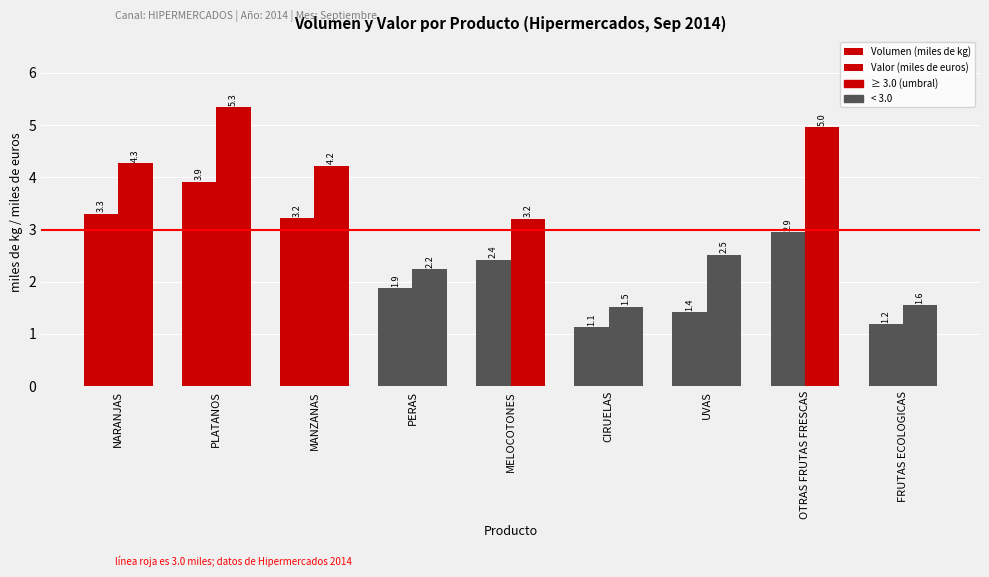

At which category is the sum across all series the highest?

PLATANOS